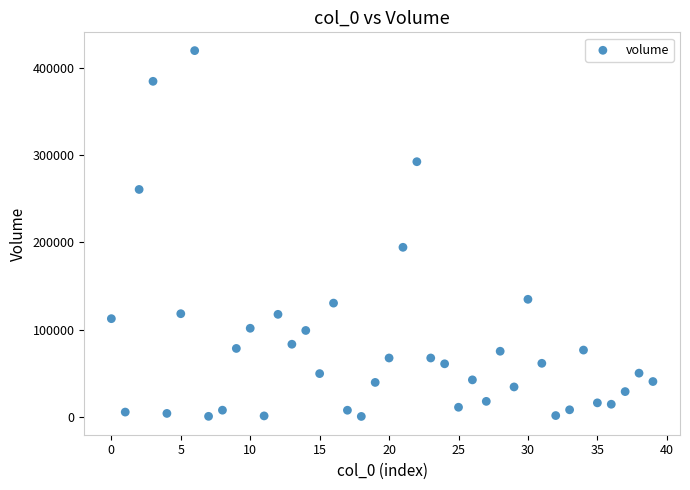

What Y value in the scatter plot is closest to 210175?

194423.4